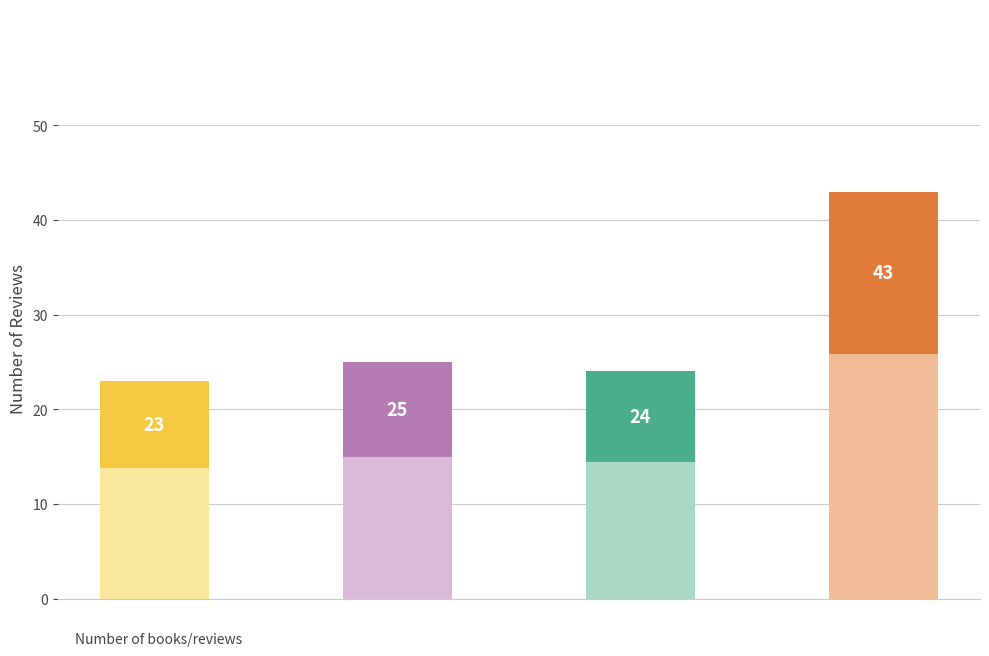

Approximately how many times larger is the value at The Phoenix Project compared to The Unicorn Project?

1.0